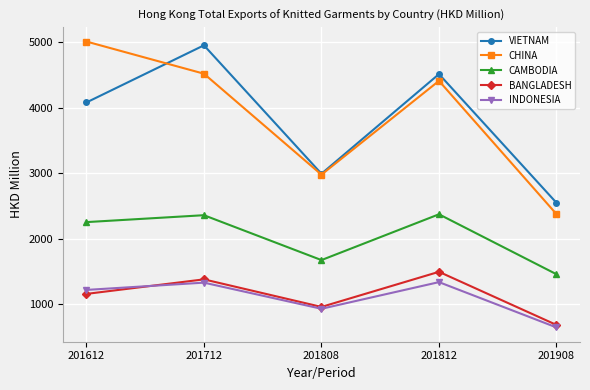

At which category does the chart reach its minimum across all series?

201908